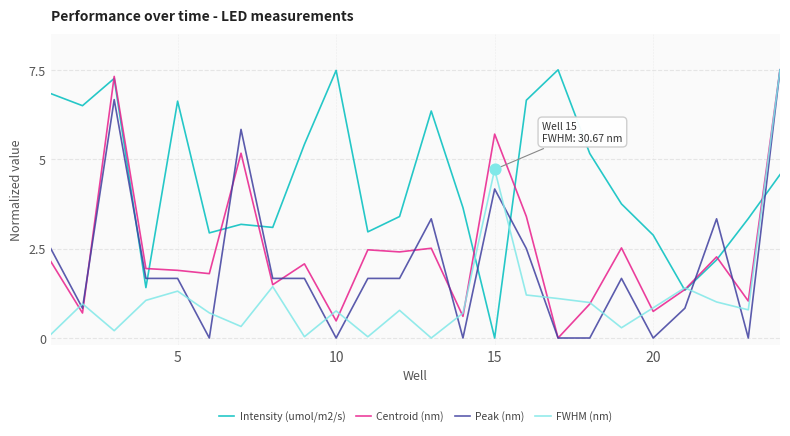

Which series has the largest total across all categories?

Intensity (umol/m2/s)